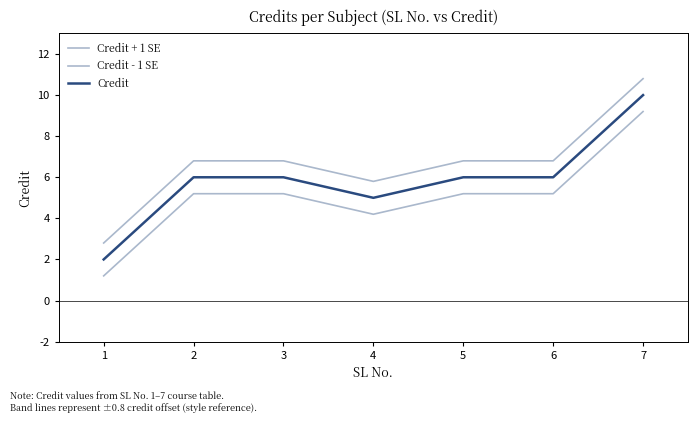

Is the value of Credit at 6 greater than the value of Credit - 1 SE at 3?

Yes